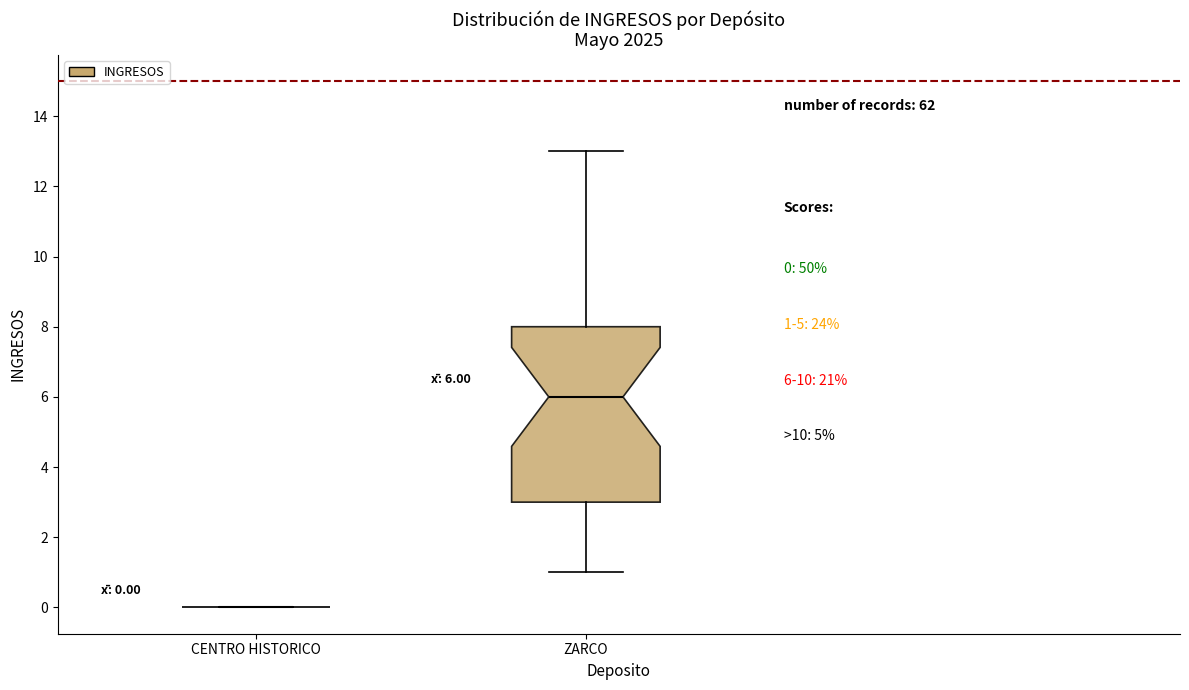

Which box is the tallest, from its lower edge to its upper edge?

ZARCO